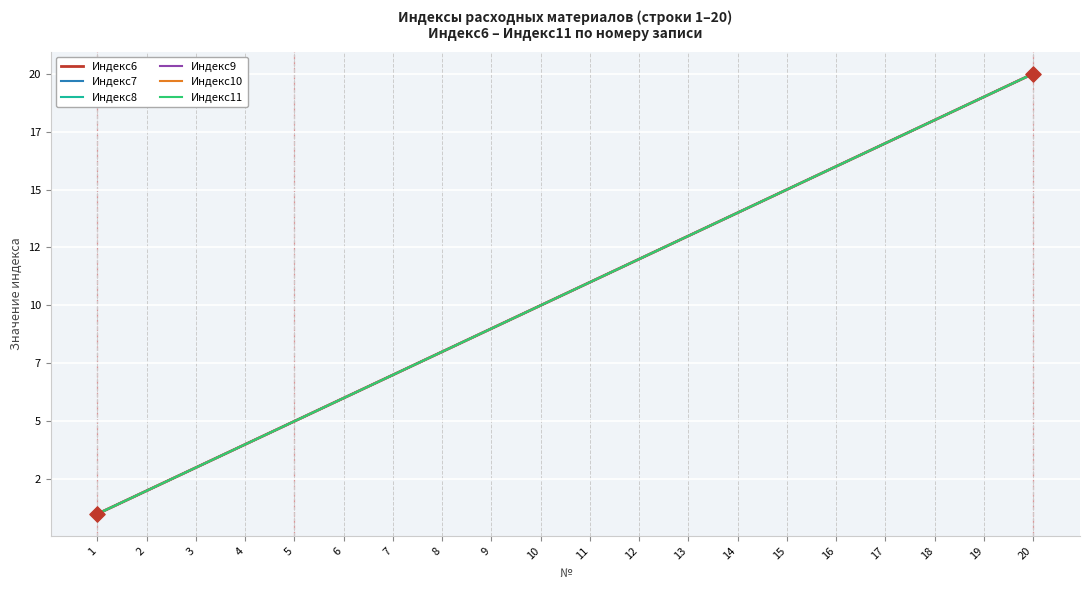

At which category is the sum across all series the highest?

20